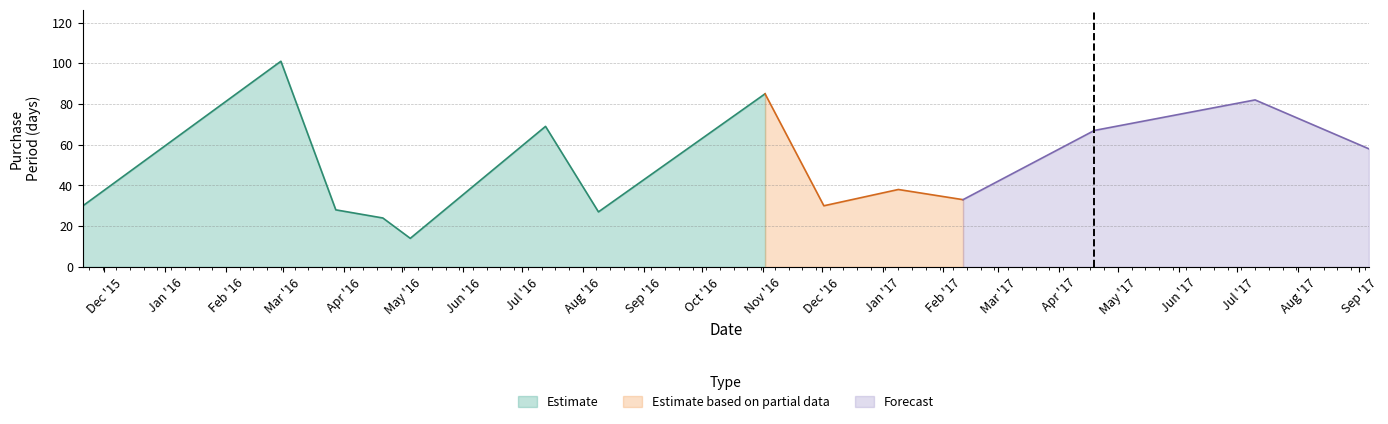

Where does the data first go above 38?

2016-02-29